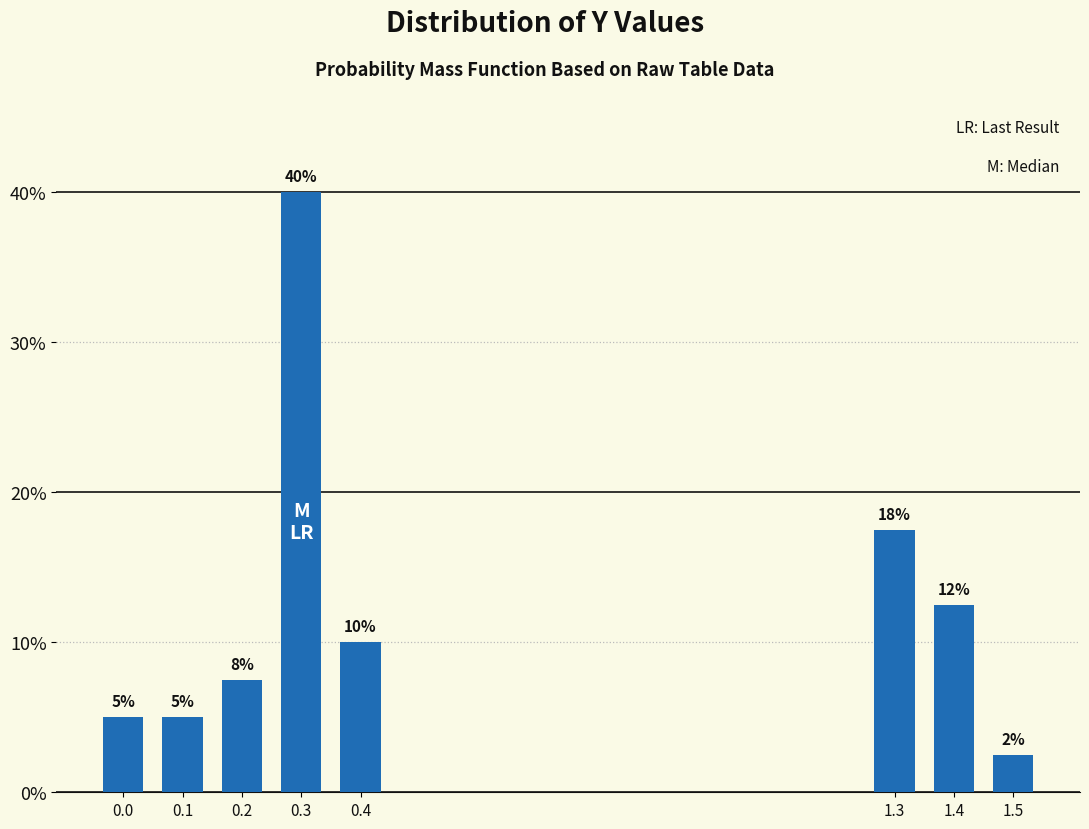

What is the approximate value at 0.3?

40.0